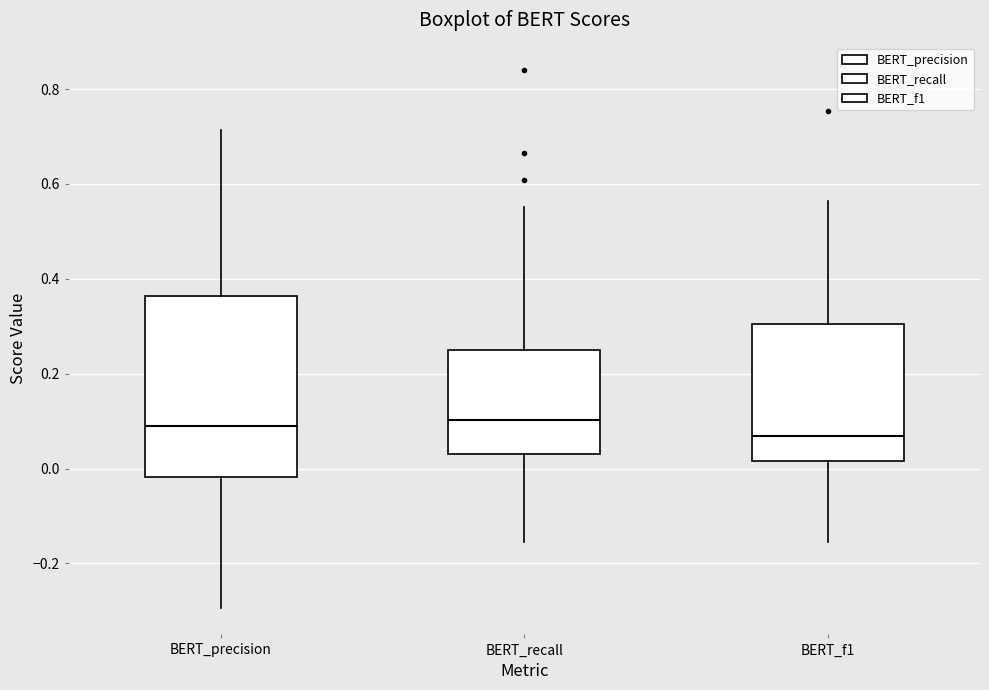

Reading left to right, transcribe this box plot: for each box, give where its median line is, the range the box spans, and where its two whiskers end, as read against the y-axis. The values are not printed on the chart, so give them approximately, as read against the axis.

BERT_precision: median 0.08, box -0.02 to 0.36, whiskers -0.30 to 0.72
BERT_recall: median 0.10, box 0.04 to 0.24, whiskers -0.16 to 0.56
BERT_f1: median 0.06, box 0.02 to 0.30, whiskers -0.16 to 0.56